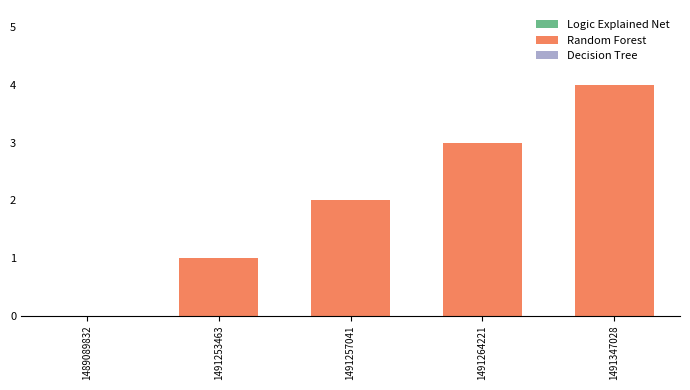

What is the sum of all values?

10